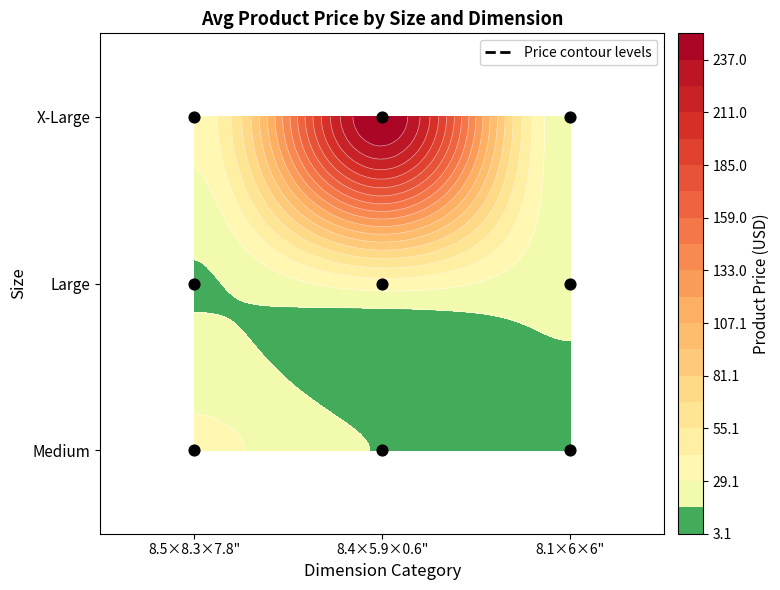

Which label corresponds to the largest value in the chart?

8.4 x 5.9 x 0.6 inches  5.6 ounces